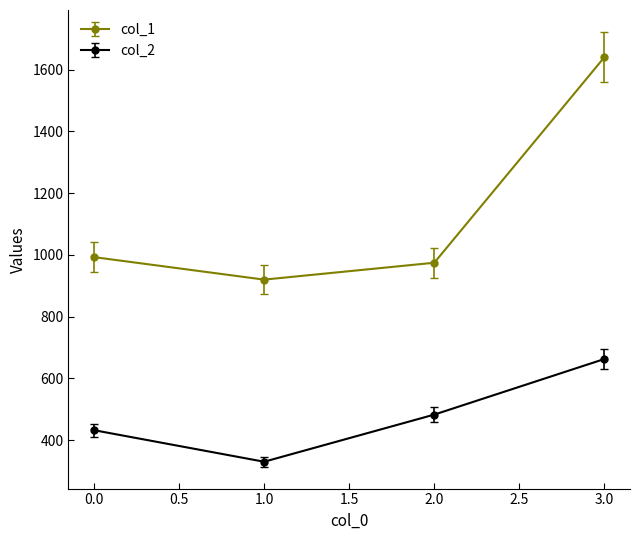

At how many categories does at least one series exceed 514?

4